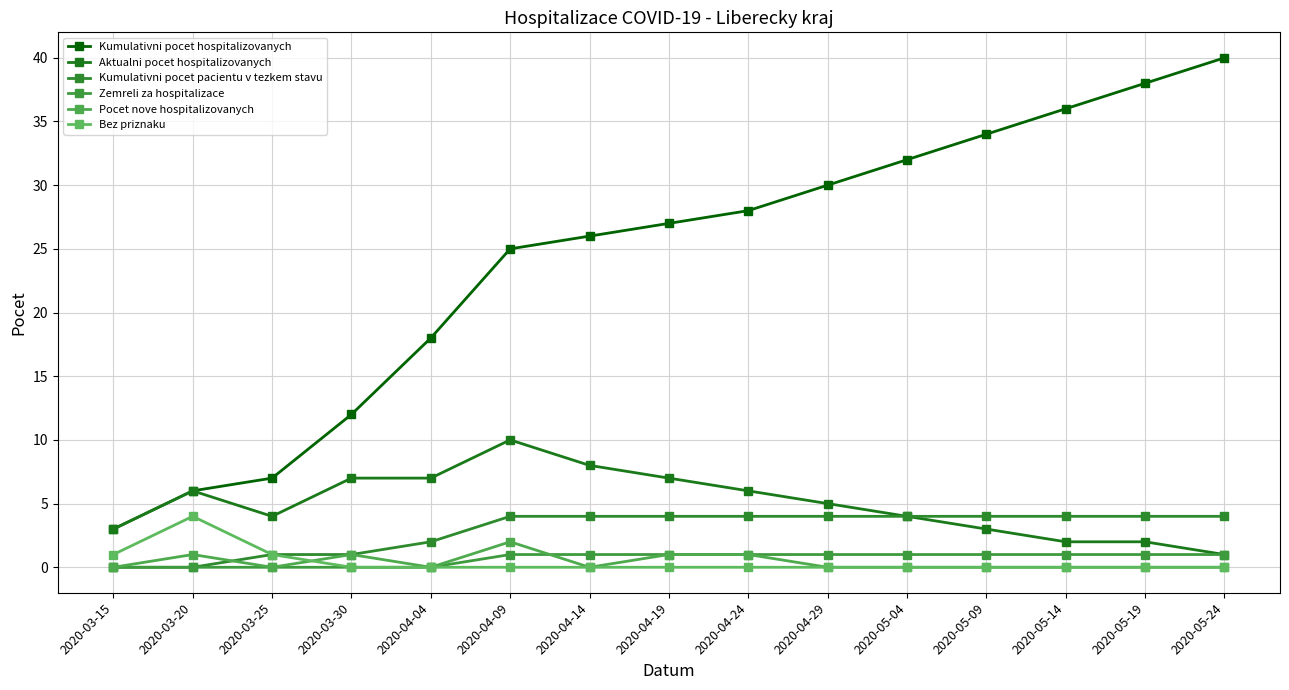

How many distinct data groups are displayed?

6